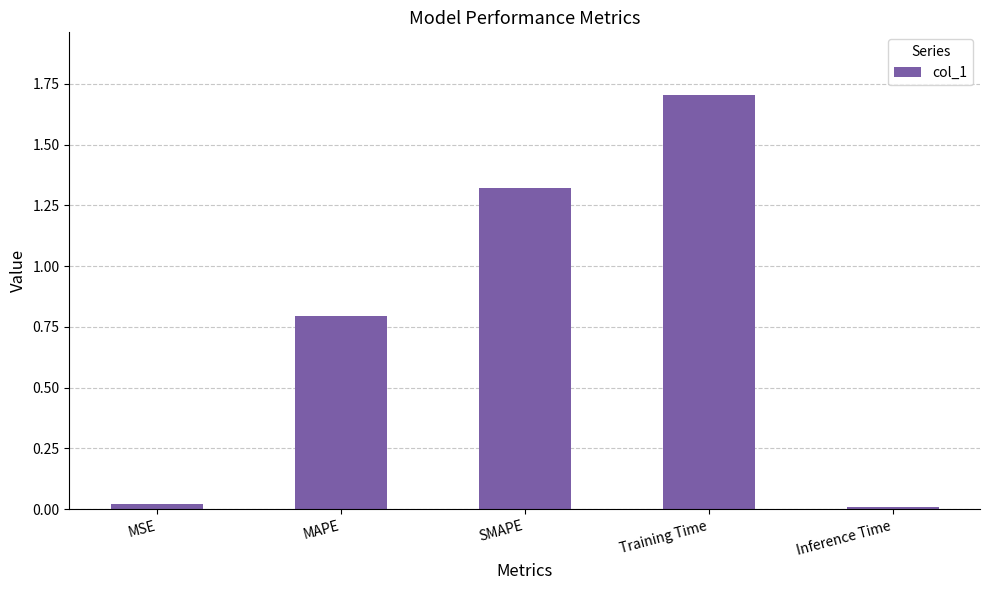

What is the average value?

0.8